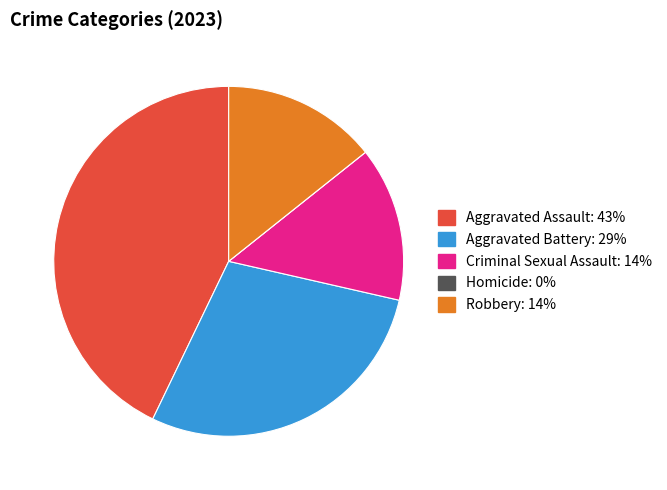

Which slice is the largest?

Aggravated Assault